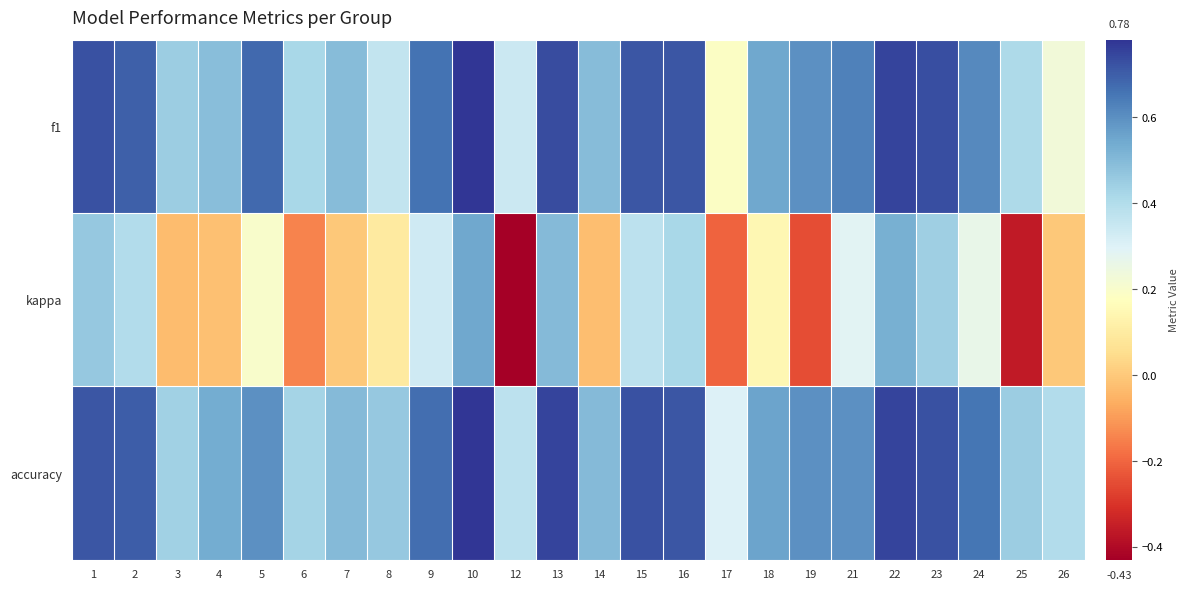

How many categories are shown in the chart?

24